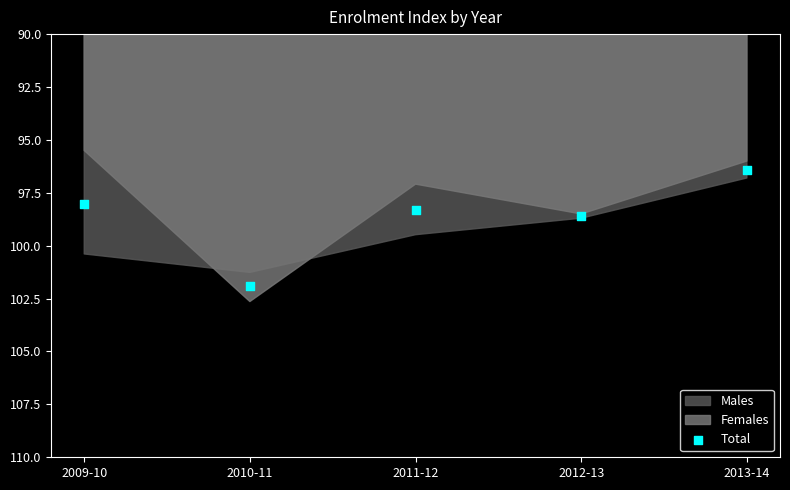

What is the average Y value?

98.7